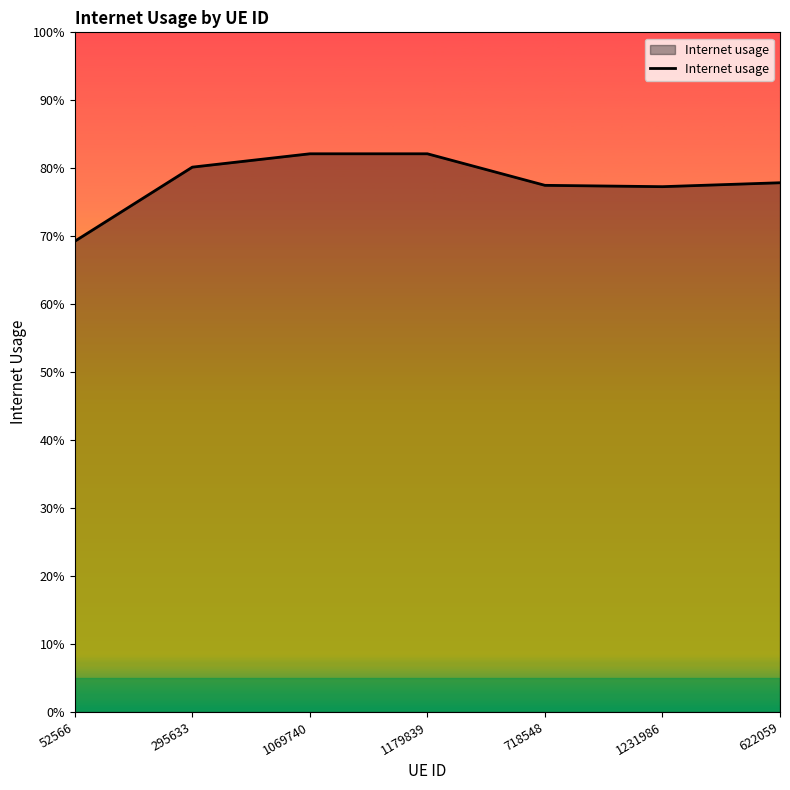

Is this an area chart (filled region under the line)?

Yes